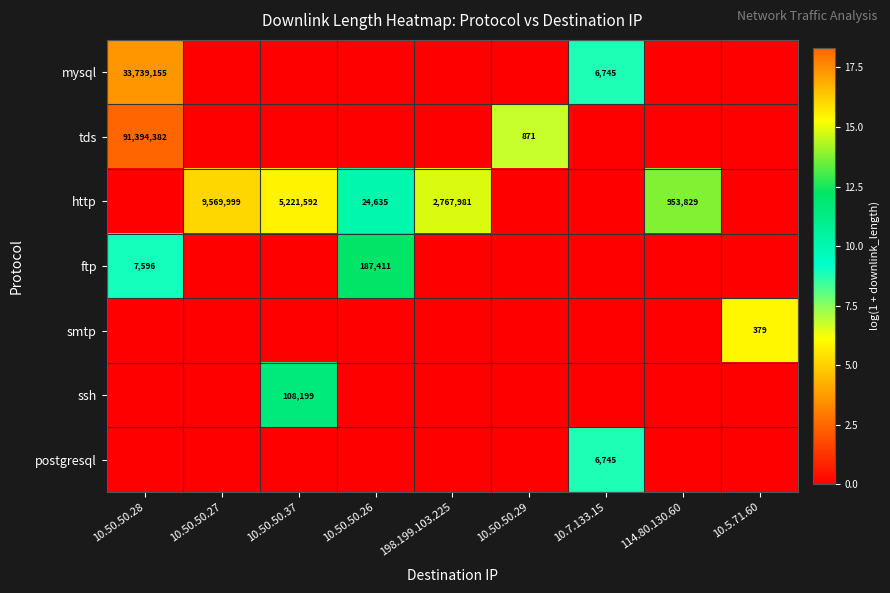

The ssh series shows 183319 at 10.50.50.37. True or false?

False